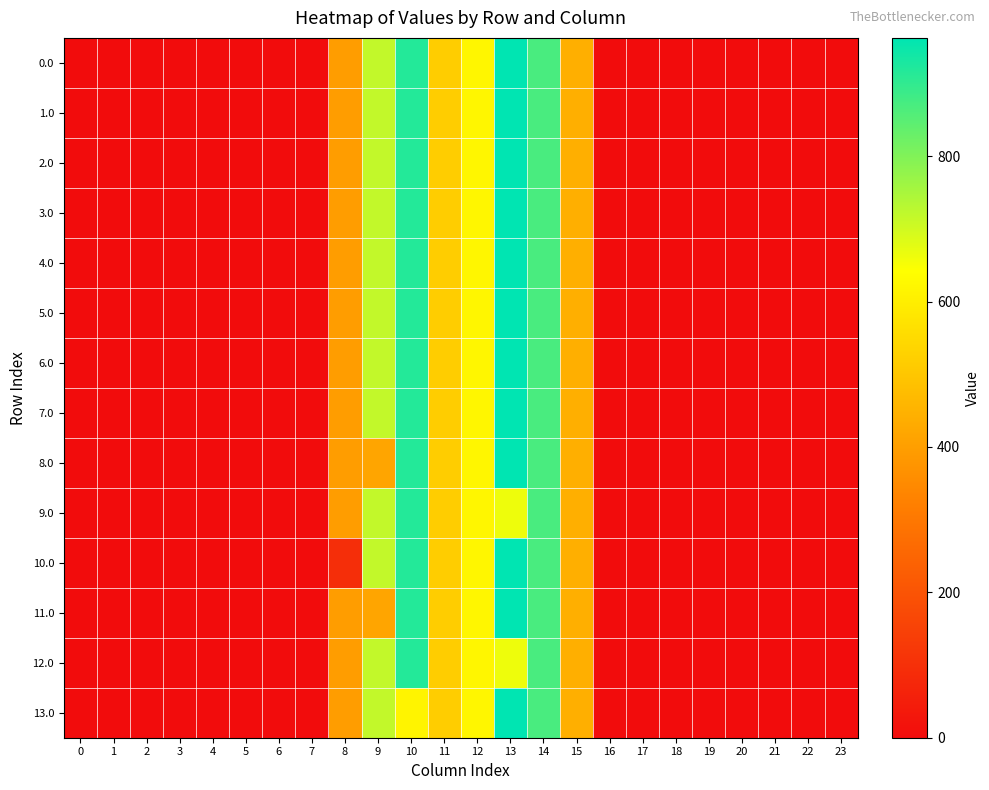

Reading left to right, what are all the values shown in this chart?

0.0: 0=0.0	1=0.0	2=0.0	3=0.0	4=0.0	5=0.0	6=0.0	7=0.0	8=395.3	9=716.9	10=916.2	11=516.0	12=619.4	13=962.7	14=870.3	15=443.0	16=0.0	17=0.0	18=0.0	19=0.0	20=0.0	21=0.0	22=0.0	23=0.0
1.0: 0=0.0	1=0.0	2=0.0	3=0.0	4=0.0	5=0.0	6=0.0	7=0.0	8=395.3	9=716.9	10=916.2	11=516.0	12=619.4	13=962.7	14=870.3	15=443.0	16=0.0	17=0.0	18=0.0	19=0.0	20=0.0	21=0.0	22=0.0	23=0.0
2.0: 0=0.0	1=0.0	2=0.0	3=0.0	4=0.0	5=0.0	6=0.0	7=0.0	8=395.3	9=716.9	10=916.2	11=516.0	12=619.4	13=962.7	14=870.3	15=443.0	16=0.0	17=0.0	18=0.0	19=0.0	20=0.0	21=0.0	22=0.0	23=0.0
3.0: 0=0.0	1=0.0	2=0.0	3=0.0	4=0.0	5=0.0	6=0.0	7=0.0	8=395.3	9=716.9	10=916.2	11=516.0	12=619.4	13=962.7	14=870.3	15=443.0	16=0.0	17=0.0	18=0.0	19=0.0	20=0.0	21=0.0	22=0.0	23=0.0
4.0: 0=0.0	1=0.0	2=0.0	3=0.0	4=0.0	5=0.0	6=0.0	7=0.0	8=395.3	9=716.9	10=916.2	11=516.0	12=619.4	13=962.7	14=870.3	15=443.0	16=0.0	17=0.0	18=0.0	19=0.0	20=0.0	21=0.0	22=0.0	23=0.0
5.0: 0=0.0	1=0.0	2=0.0	3=0.0	4=0.0	5=0.0	6=0.0	7=0.0	8=395.3	9=716.9	10=916.2	11=516.0	12=619.4	13=962.7	14=870.3	15=443.0	16=0.0	17=0.0	18=0.0	19=0.0	20=0.0	21=0.0	22=0.0	23=0.0
6.0: 0=0.0	1=0.0	2=0.0	3=0.0	4=0.0	5=0.0	6=0.0	7=0.0	8=395.3	9=716.9	10=916.2	11=516.0	12=619.4	13=962.7	14=870.3	15=443.0	16=0.0	17=0.0	18=0.0	19=0.0	20=0.0	21=0.0	22=0.0	23=0.0
7.0: 0=0.0	1=0.0	2=0.0	3=0.0	4=0.0	5=0.0	6=0.0	7=0.0	8=395.3	9=716.9	10=916.2	11=516.0	12=619.4	13=962.7	14=870.3	15=443.0	16=0.0	17=0.0	18=0.0	19=0.0	20=0.0	21=0.0	22=0.0	23=0.0
8.0: 0=0.0	1=0.0	2=0.0	3=0.0	4=0.0	5=0.0	6=0.0	7=0.0	8=395.3	9=416.7	10=916.2	11=516.0	12=619.4	13=962.7	14=870.3	15=443.0	16=0.0	17=0.0	18=0.0	19=0.0	20=0.0	21=0.0	22=0.0	23=0.0
9.0: 0=0.0	1=0.0	2=0.0	3=0.0	4=0.0	5=0.0	6=0.0	7=0.0	8=395.3	9=716.9	10=916.2	11=516.0	12=619.4	13=662.5	14=870.3	15=443.0	16=0.0	17=0.0	18=0.0	19=0.0	20=0.0	21=0.0	22=0.0	23=0.0
10.0: 0=0.0	1=0.0	2=0.0	3=0.0	4=0.0	5=0.0	6=0.0	7=0.0	8=95.1	9=716.9	10=916.2	11=516.0	12=619.4	13=962.7	14=870.3	15=443.0	16=0.0	17=0.0	18=0.0	19=0.0	20=0.0	21=0.0	22=0.0	23=0.0
11.0: 0=0.0	1=0.0	2=0.0	3=0.0	4=0.0	5=0.0	6=0.0	7=0.0	8=395.3	9=416.7	10=916.2	11=516.0	12=619.4	13=962.7	14=870.3	15=443.0	16=0.0	17=0.0	18=0.0	19=0.0	20=0.0	21=0.0	22=0.0	23=0.0
12.0: 0=0.0	1=0.0	2=0.0	3=0.0	4=0.0	5=0.0	6=0.0	7=0.0	8=395.3	9=716.9	10=916.2	11=516.0	12=619.4	13=662.5	14=870.3	15=443.0	16=0.0	17=0.0	18=0.0	19=0.0	20=0.0	21=0.0	22=0.0	23=0.0
13.0: 0=0.0	1=0.0	2=0.0	3=0.0	4=0.0	5=0.0	6=0.0	7=0.0	8=395.3	9=716.9	10=616.0	11=516.0	12=619.4	13=962.7	14=870.3	15=443.0	16=0.0	17=0.0	18=0.0	19=0.0	20=0.0	21=0.0	22=0.0	23=0.0